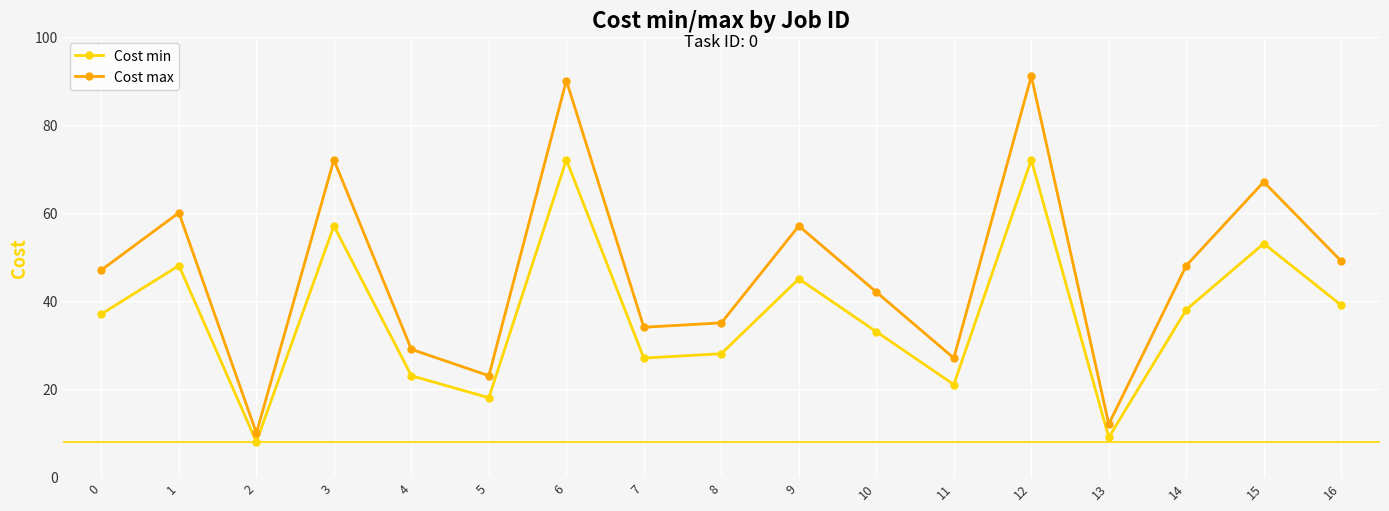

How many categories are shown in the chart?

17